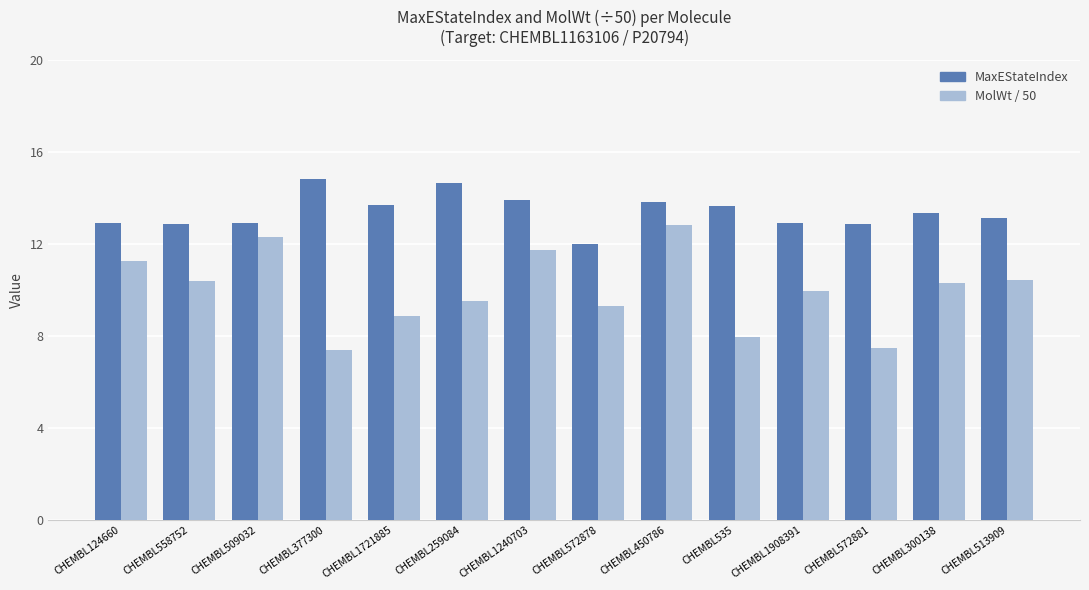

Rank the series by their average value, from highest to lowest.

MaxEStateIndex, MolWt / 50